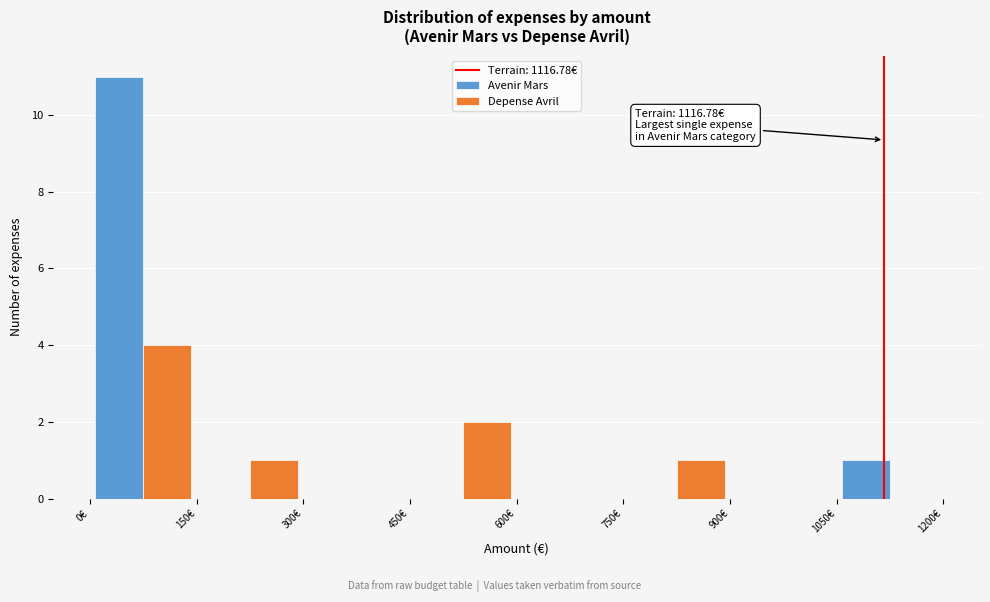

In the Depense Avril series, which range on the x-axis has the tallest bar?

0 to 150